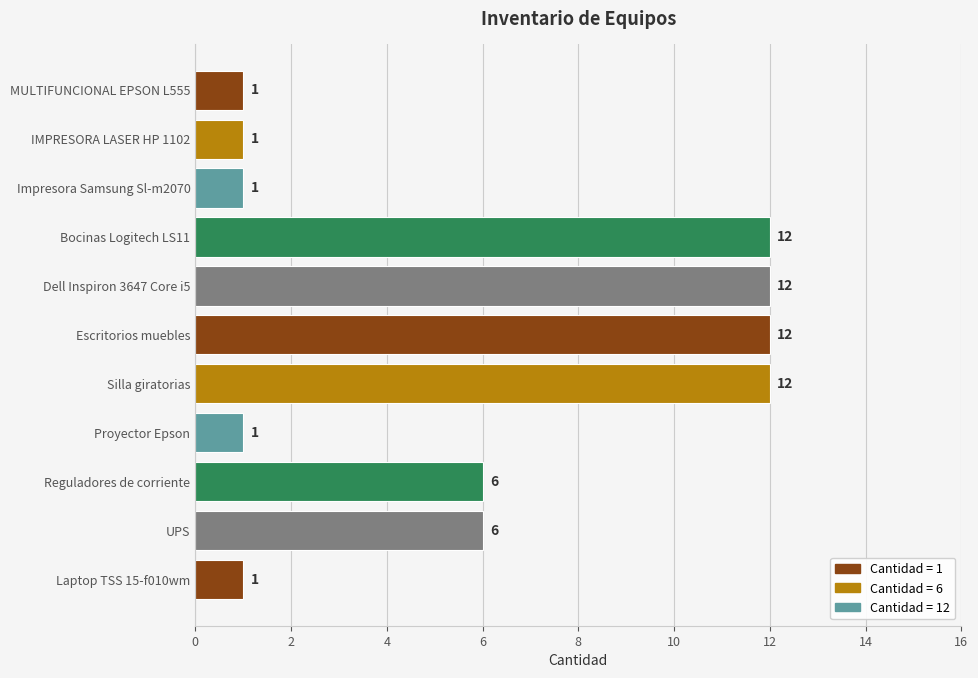

Approximately how many times larger is the value at Escritorios muebles compared to Impresora Samsung Sl-m2070?

12.0